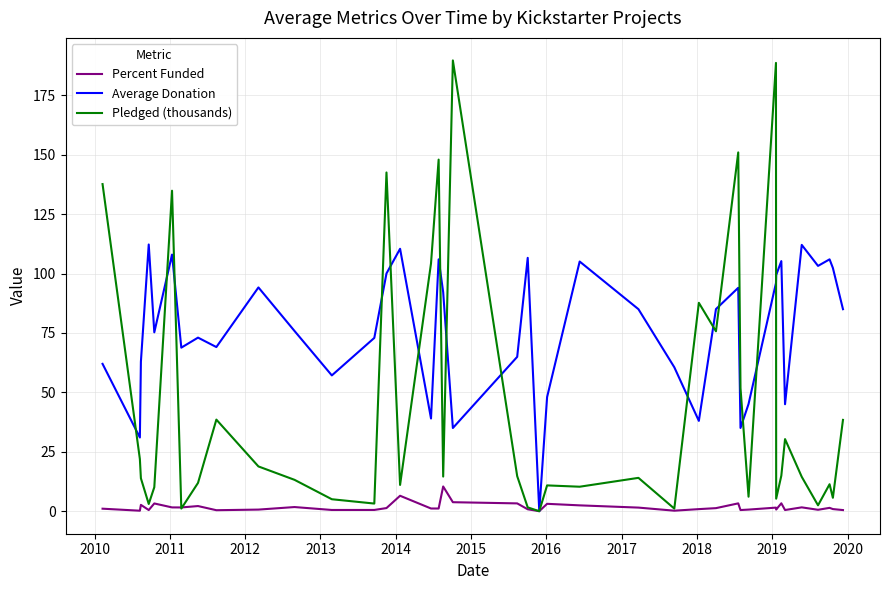

What is the greatest value displayed?

189.7